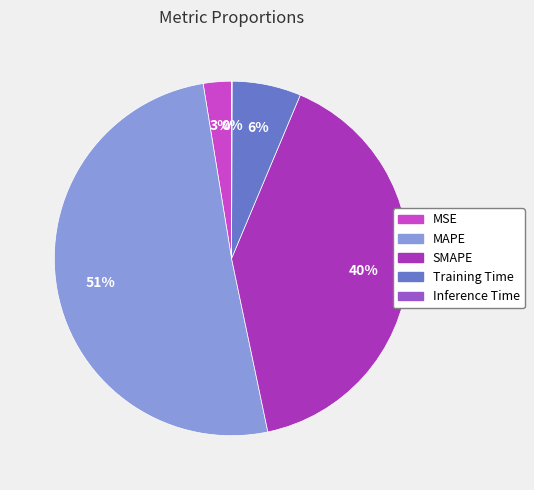

What is the largest slice in the pie chart?

MAPE